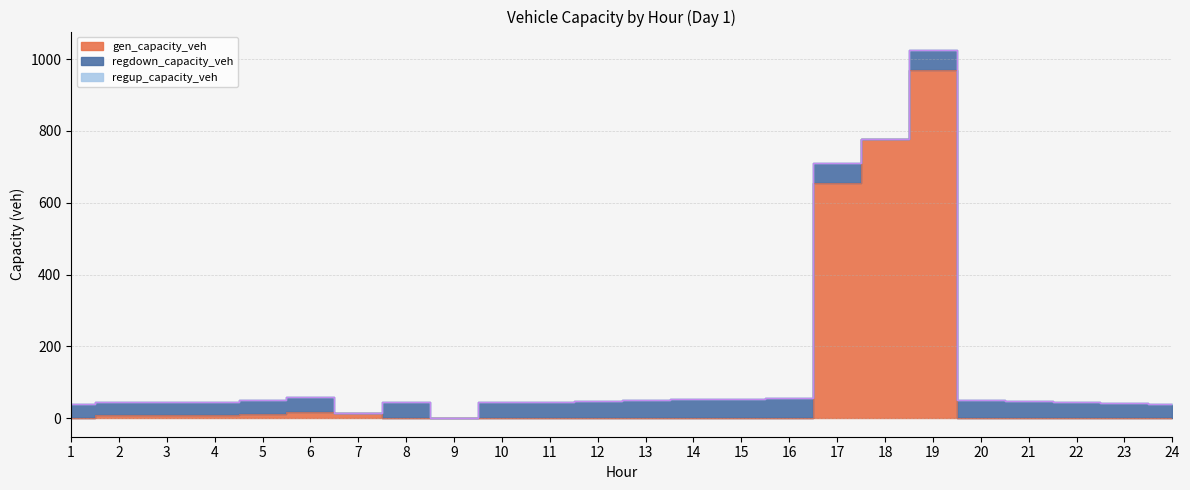

Which series has the largest total across all categories?

gen_capacity_veh